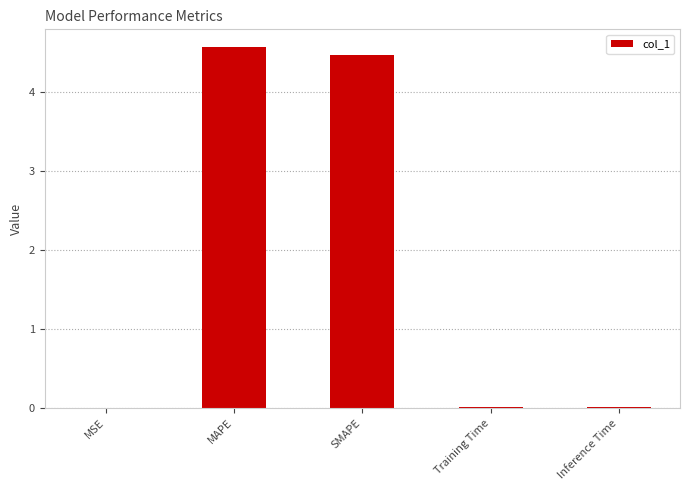

What is the sum of the values at SMAPE and Inference Time?

4.5